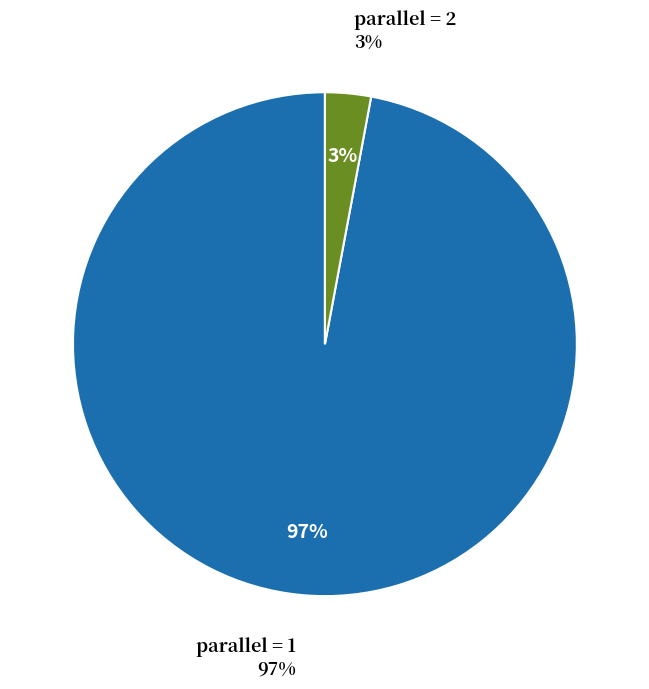

True or false: 2 accounts for 1% of the total.

False